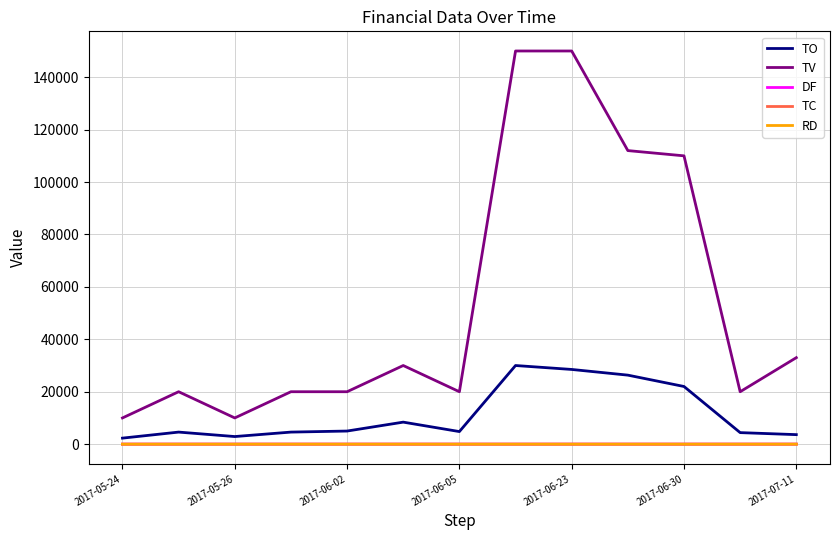

What is the highest value of the TV series?

150000.0